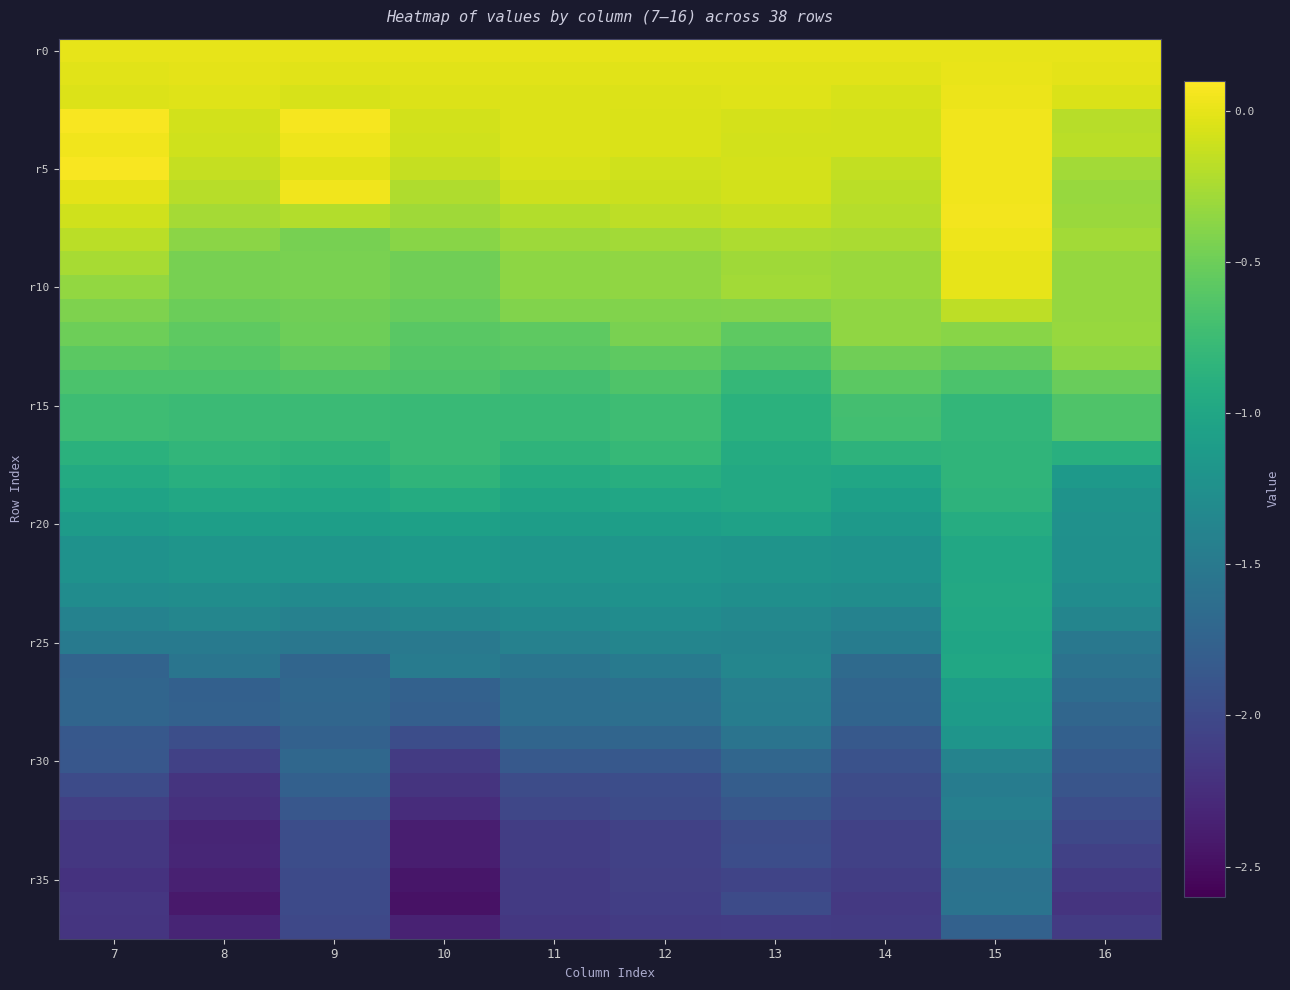

Which has a higher value, 8 or 9?

8